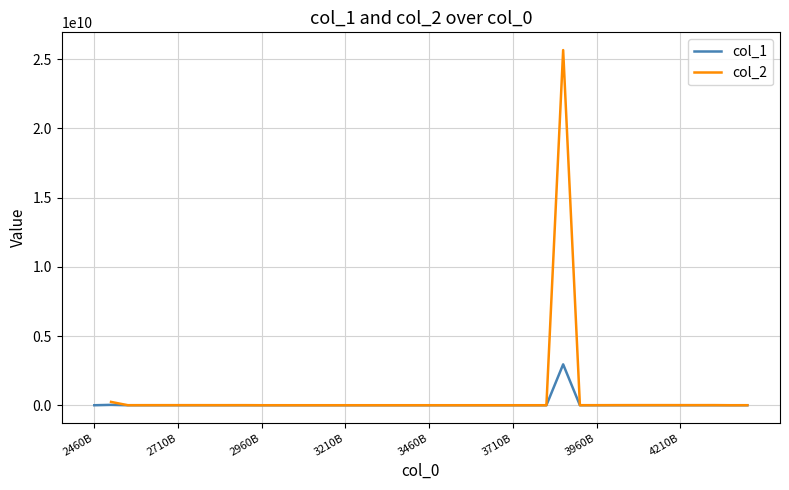

What is the difference between the second highest and minimum values?

27823667.8